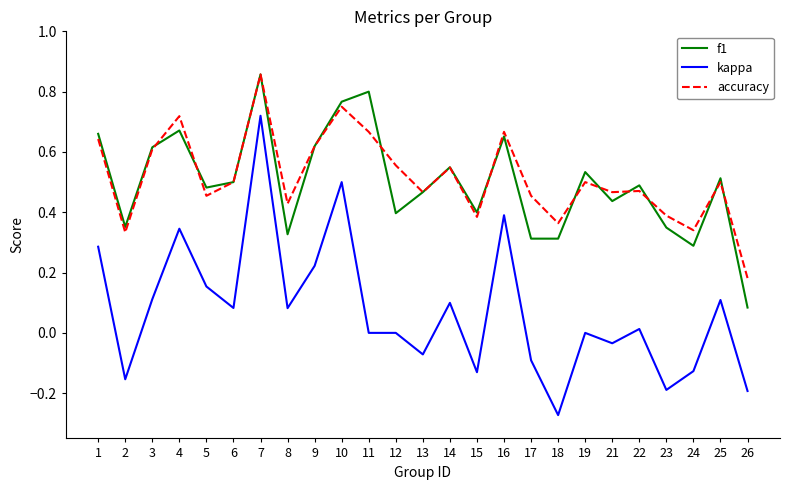

How many categories are shown in the chart?

25